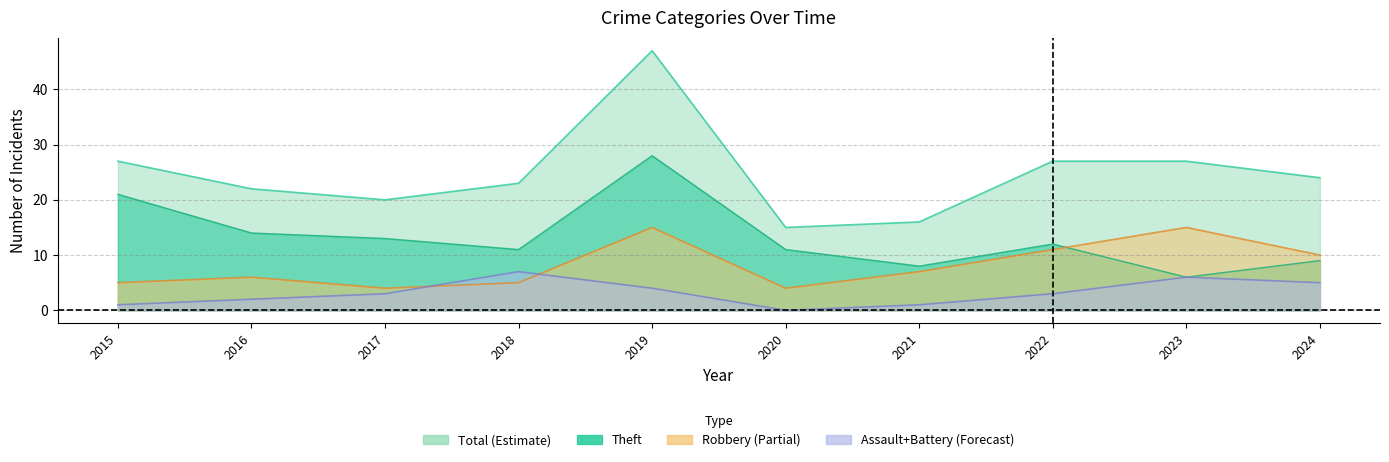

Which series has the largest range (max minus min)?

Total